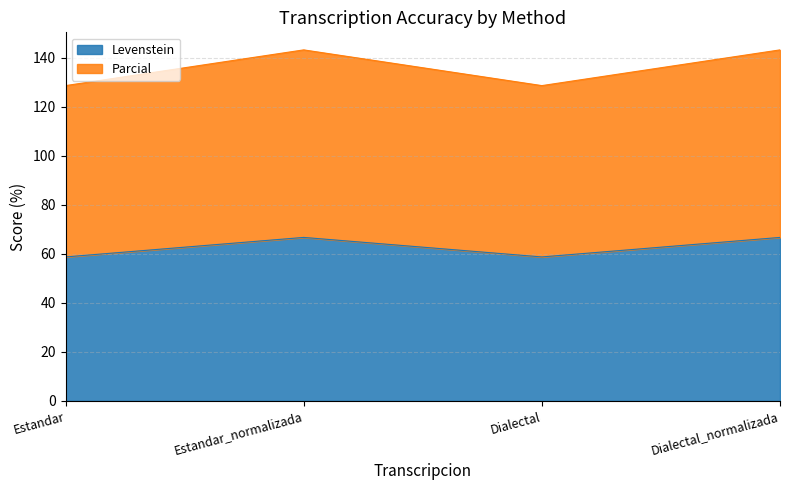

Rank the series by their maximum value, from highest to lowest.

Parcial, Levenstein